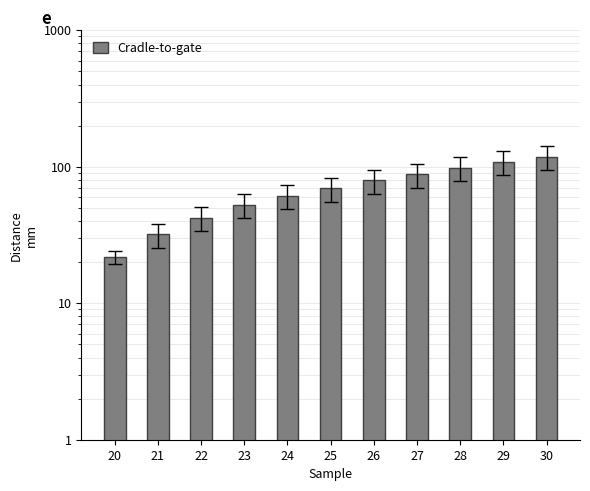

How many data points are less than 69?

5